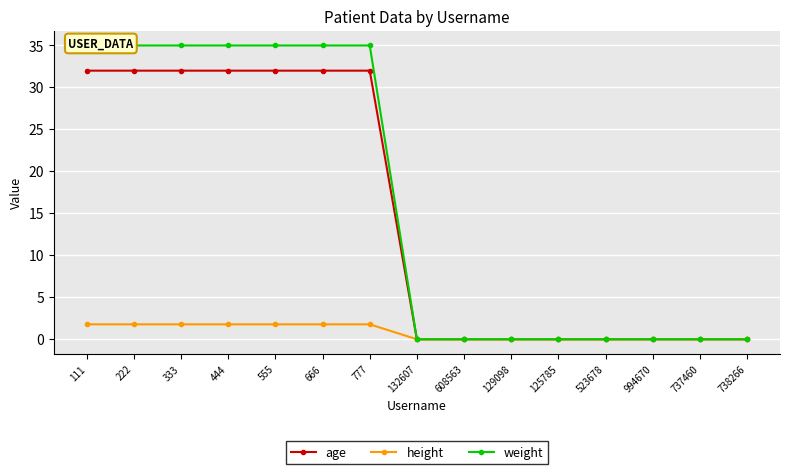

Which series has the widest spread of values?

weight